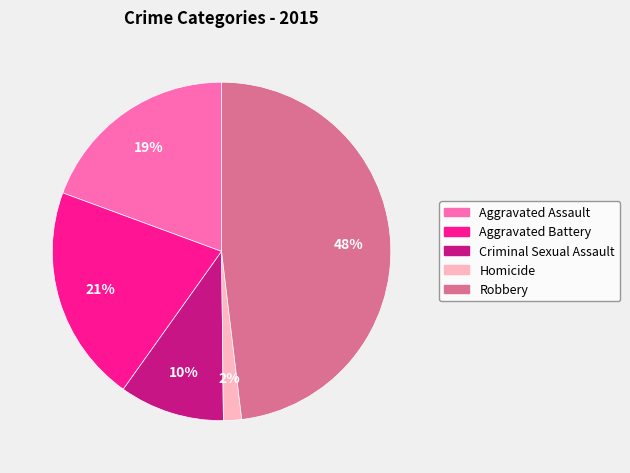

Does Criminal Sexual Assault represent more than half of the total?

No